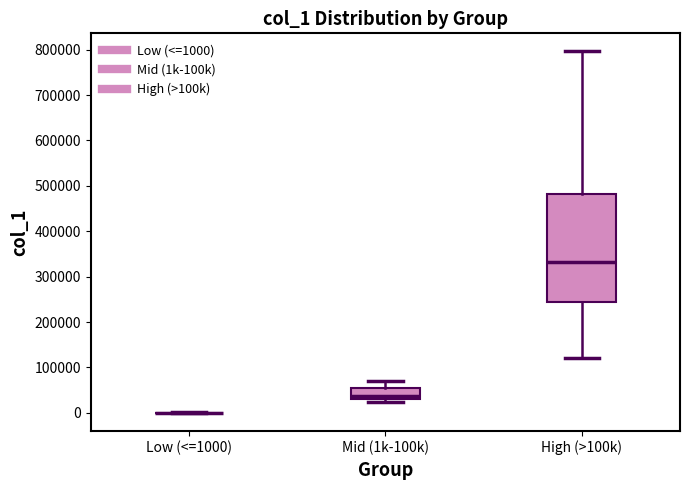

Where is the lower edge of the box for Mid (1k-100k) on the y-axis? The values are not printed on the chart, so give them approximately, as read against the axis.

30000